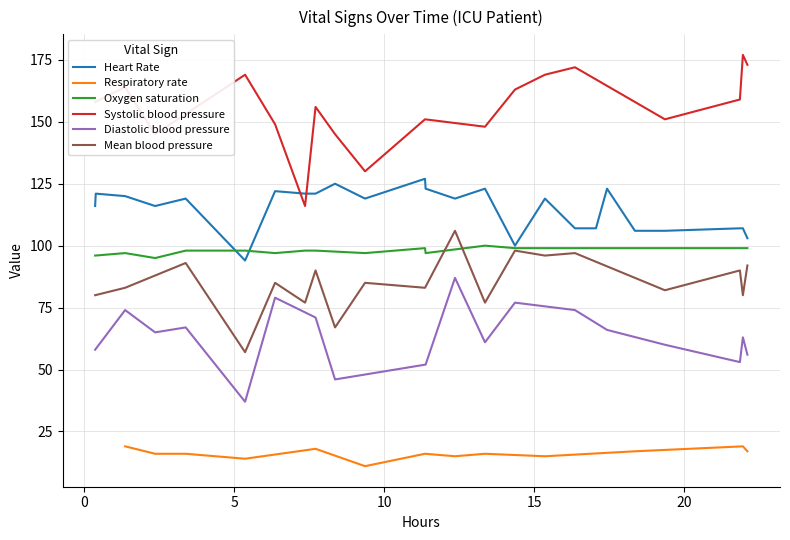

What is the minimum value for Heart Rate?

94